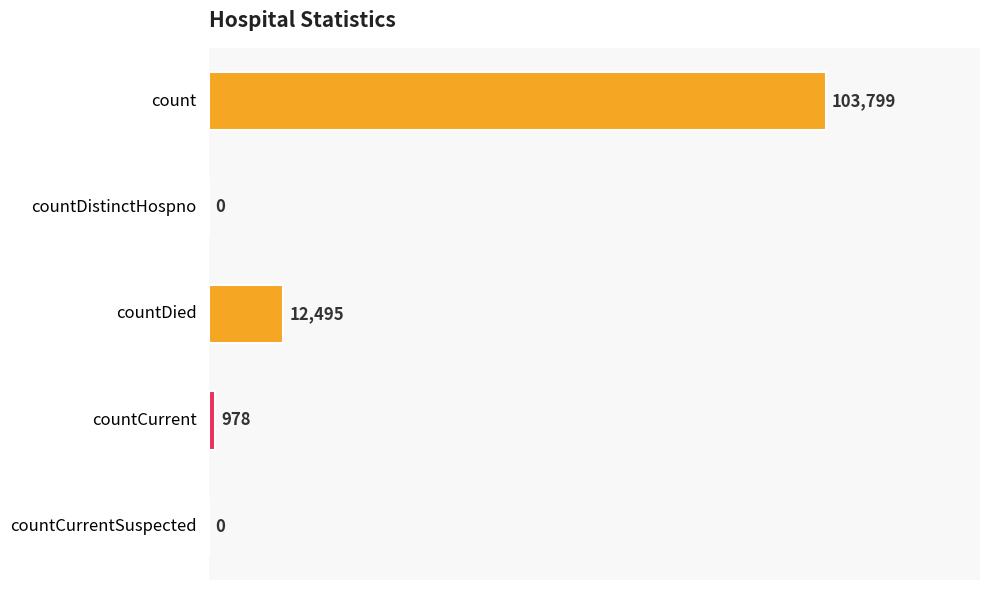

How many values are above zero?

3